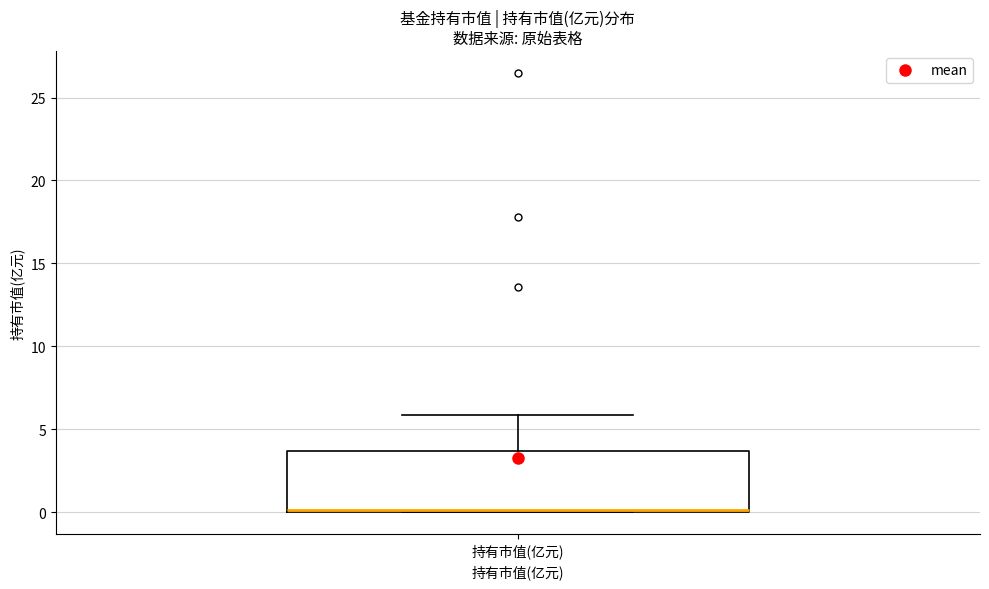

Transcribe this box plot: give where the median line is, the range the box spans, and where the two whiskers end, as read against the y-axis. The values are not printed on the chart, so give them approximately, as read against the axis.

median 0.0 (drawn on the box's lower edge), box 0.0 to 3.5, whiskers 0.0 to 6.0